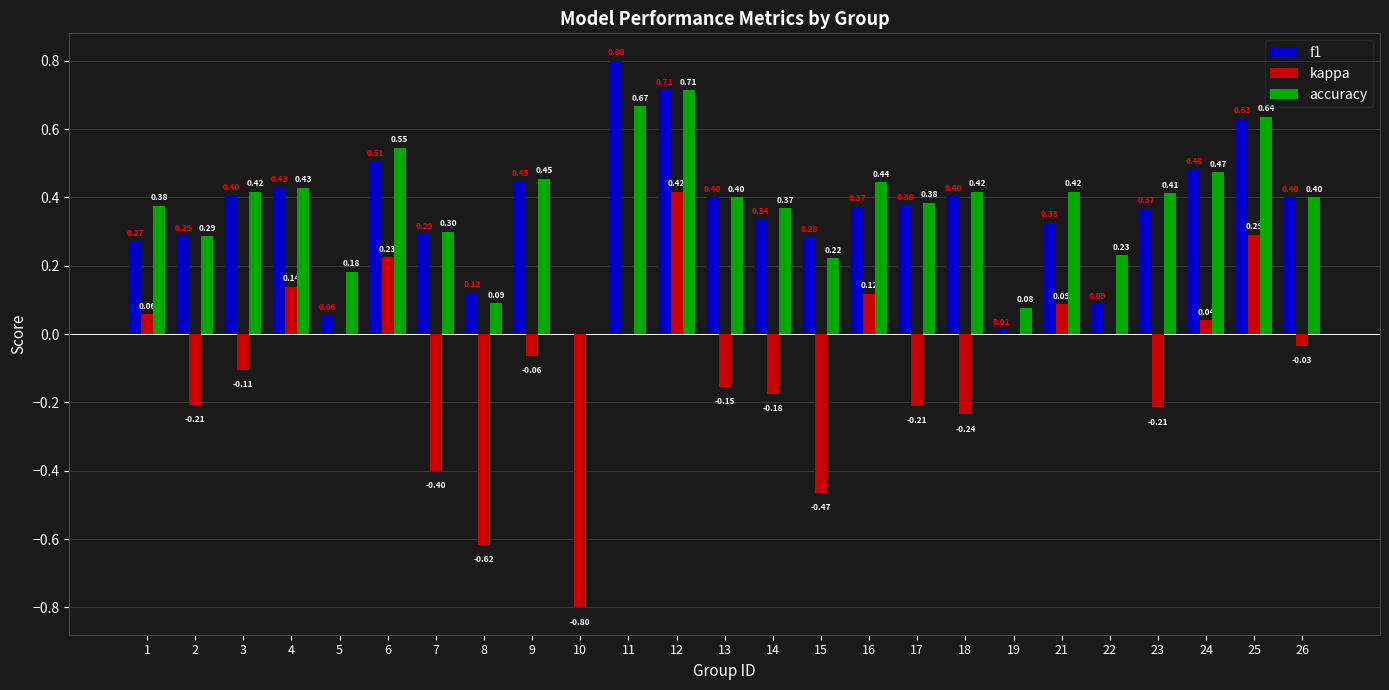

What is the sum of all f1 values?

8.8